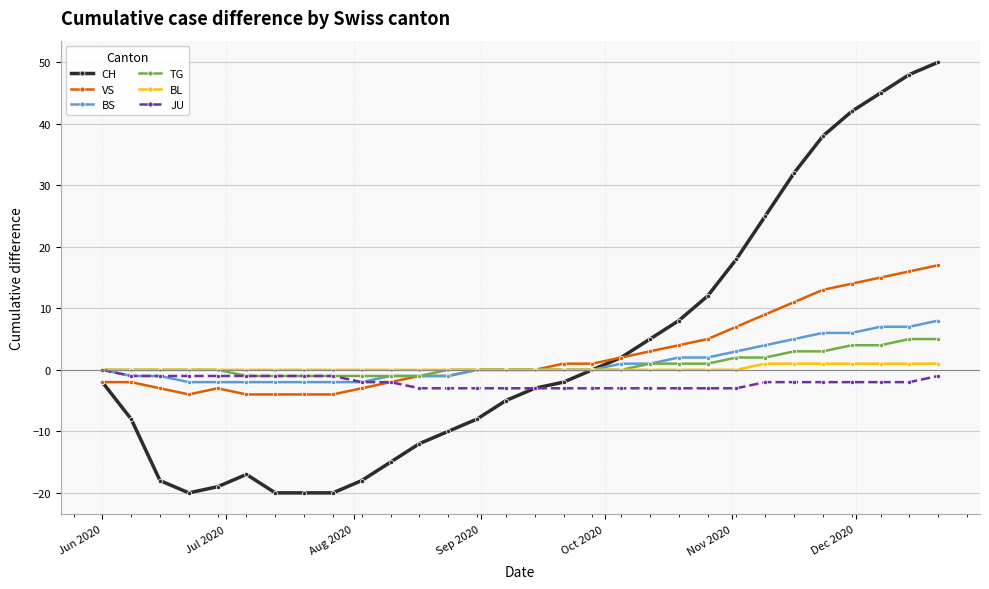

What is the maximum value shown in the chart?

50